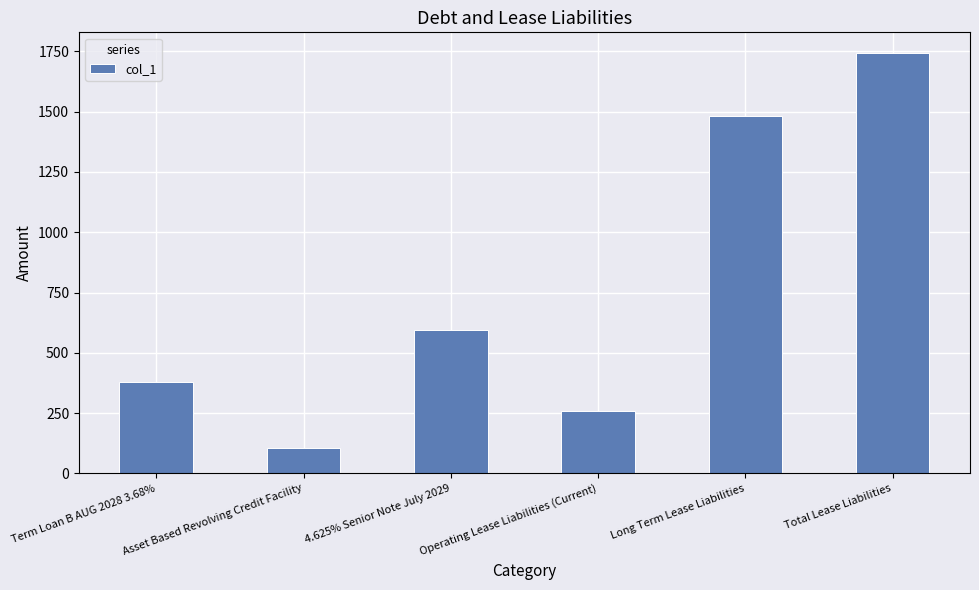

What is the sum of the values at Asset Based Revolving Credit Facility and Long Term Lease Liabilities?

1587